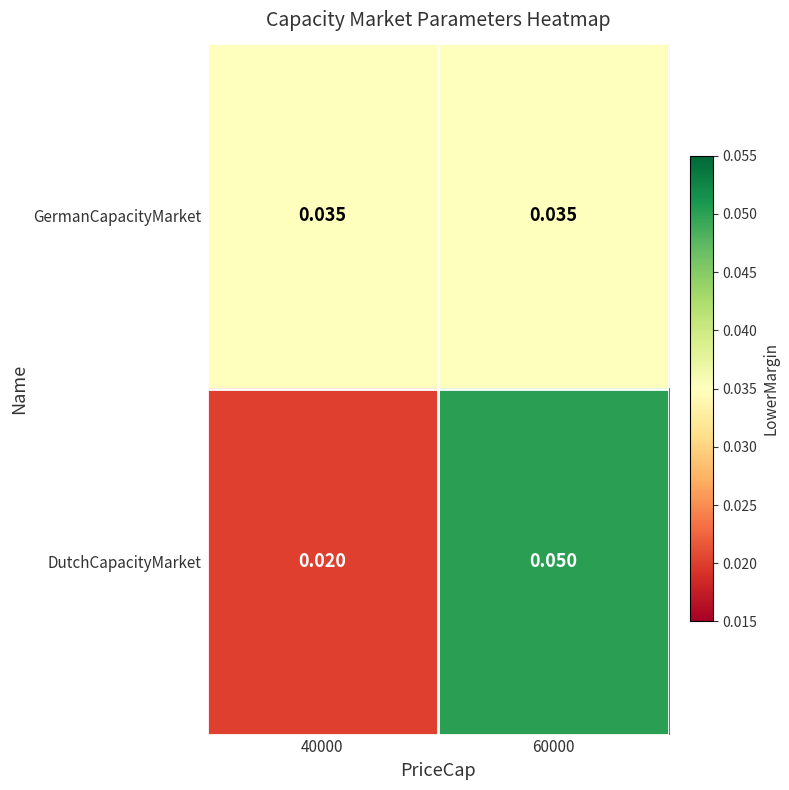

Is the value of GermanCapacityMarket at 40000 greater than the value of DutchCapacityMarket at 60000?

No